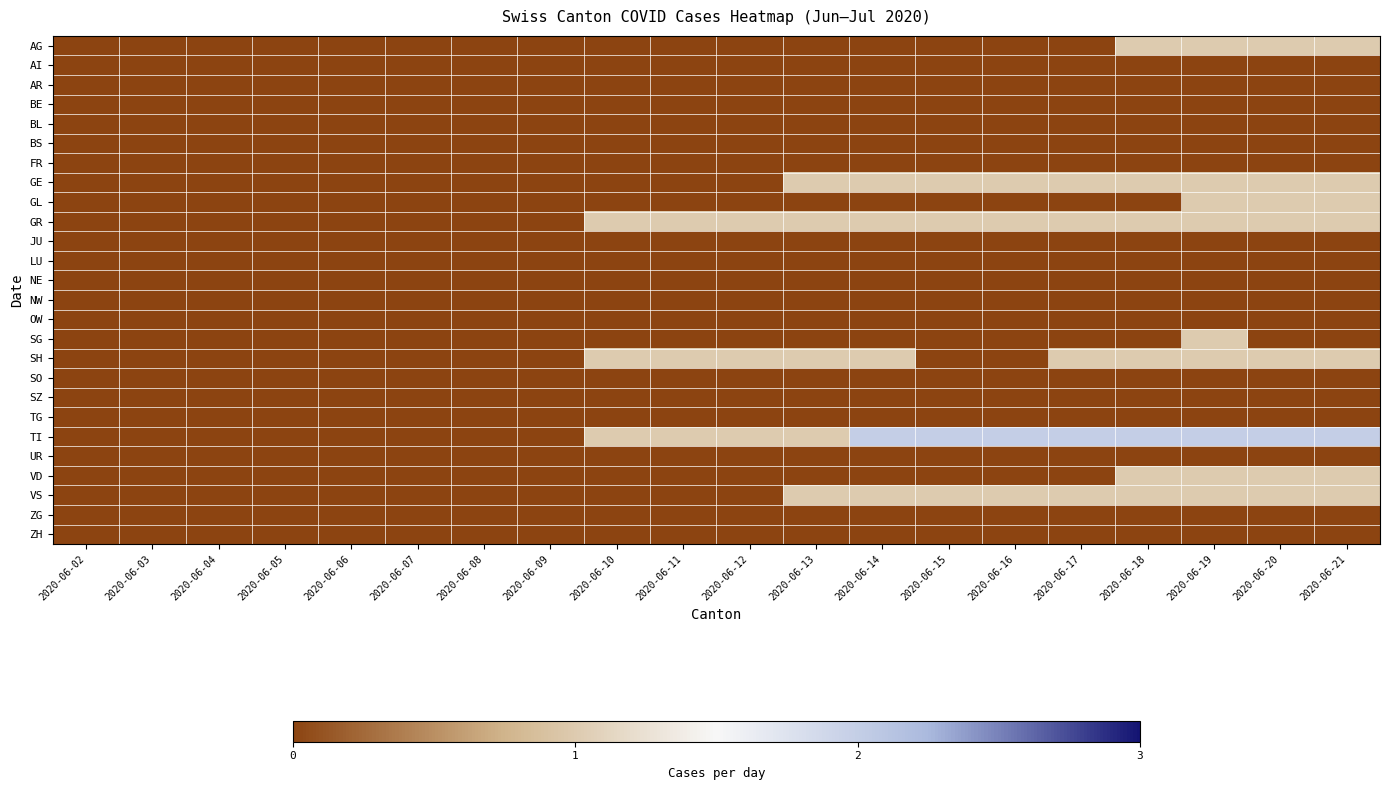

At which category is the sum across all series the highest?

2020-06-19